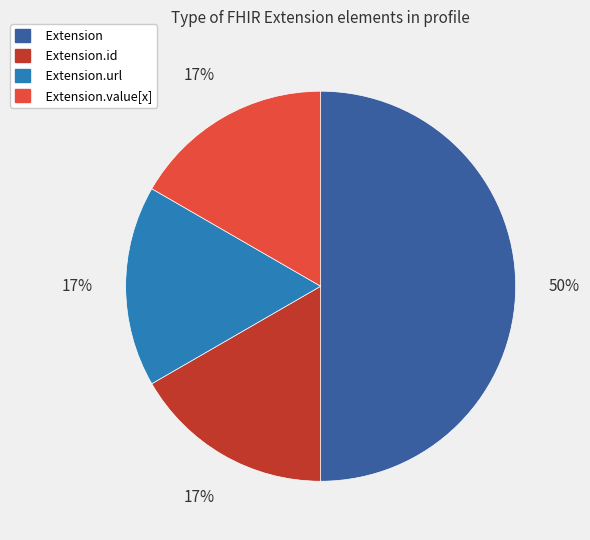

Is Extension.id the majority of the pie?

No